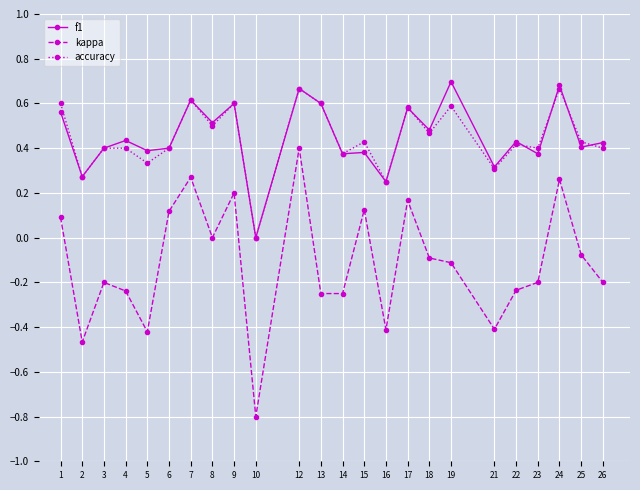

Is it true that f1 equals 0.6 at 13?

True